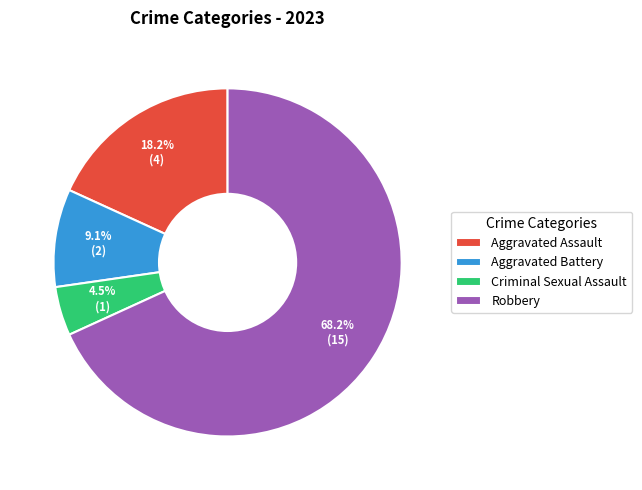

How much of the chart is everything except Aggravated Battery?

90.9%